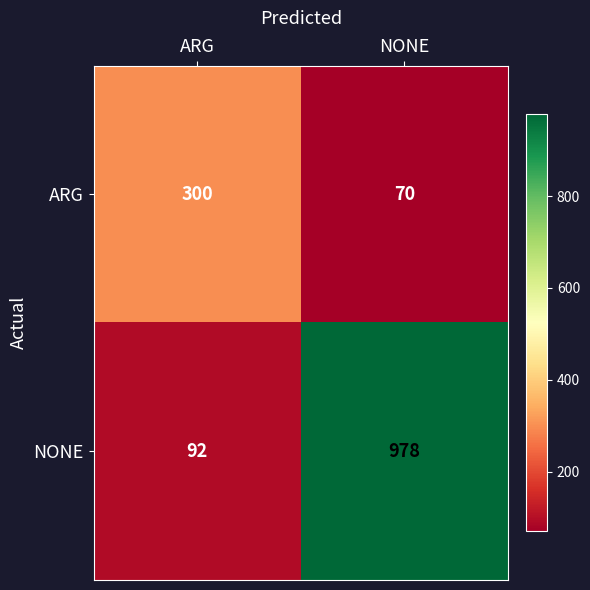

Read the ARG value at NONE, to the nearest 5.

70